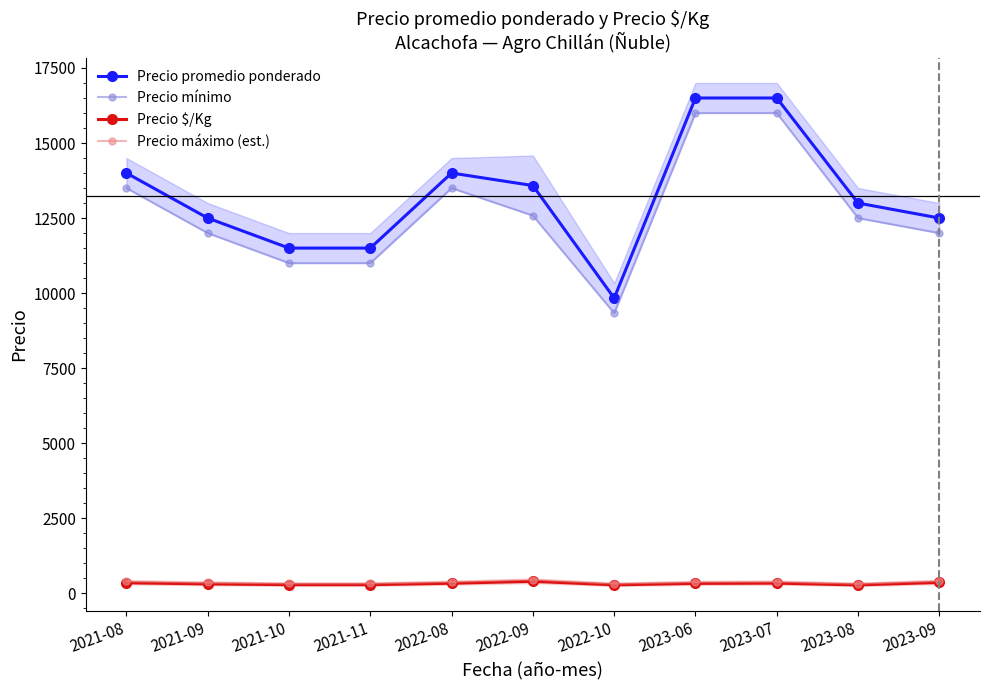

True or false: Precio promedio ponderado and Precio mínimo intersect in this chart.

False